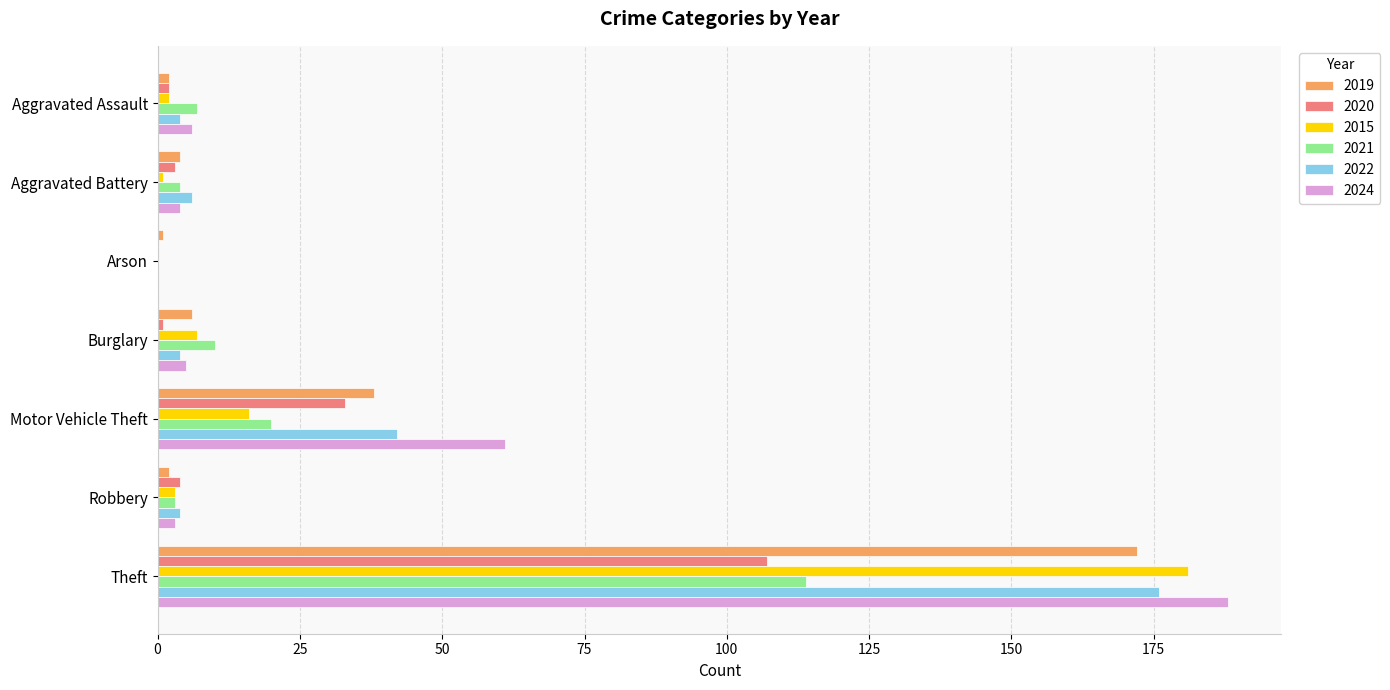

At which category is the sum across all series the highest?

Theft